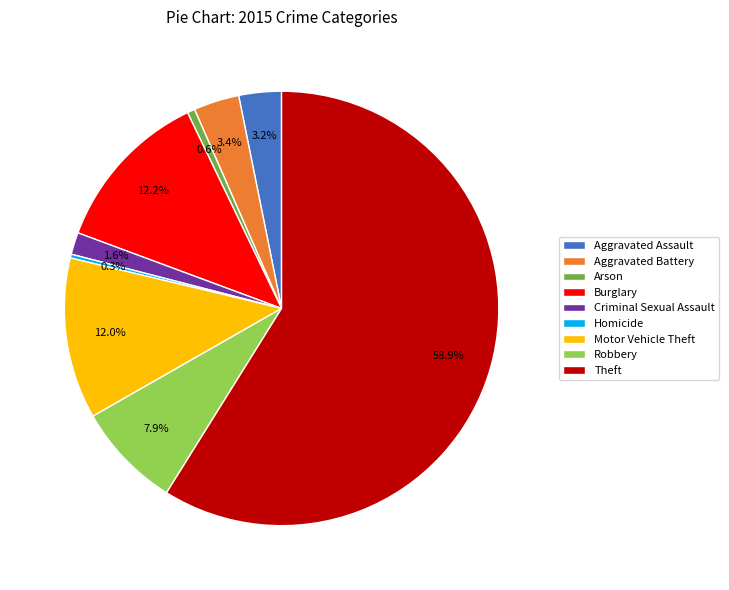

To the nearest percent, what is the combined percentage of Theft and Homicide?

59%